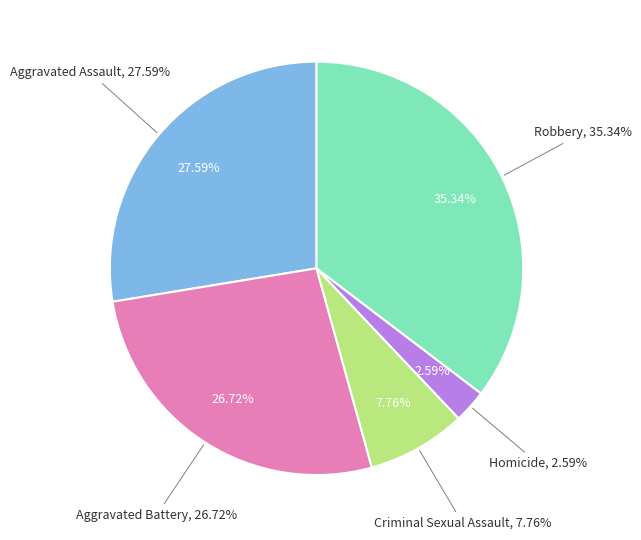

How many segments does this pie chart have?

5